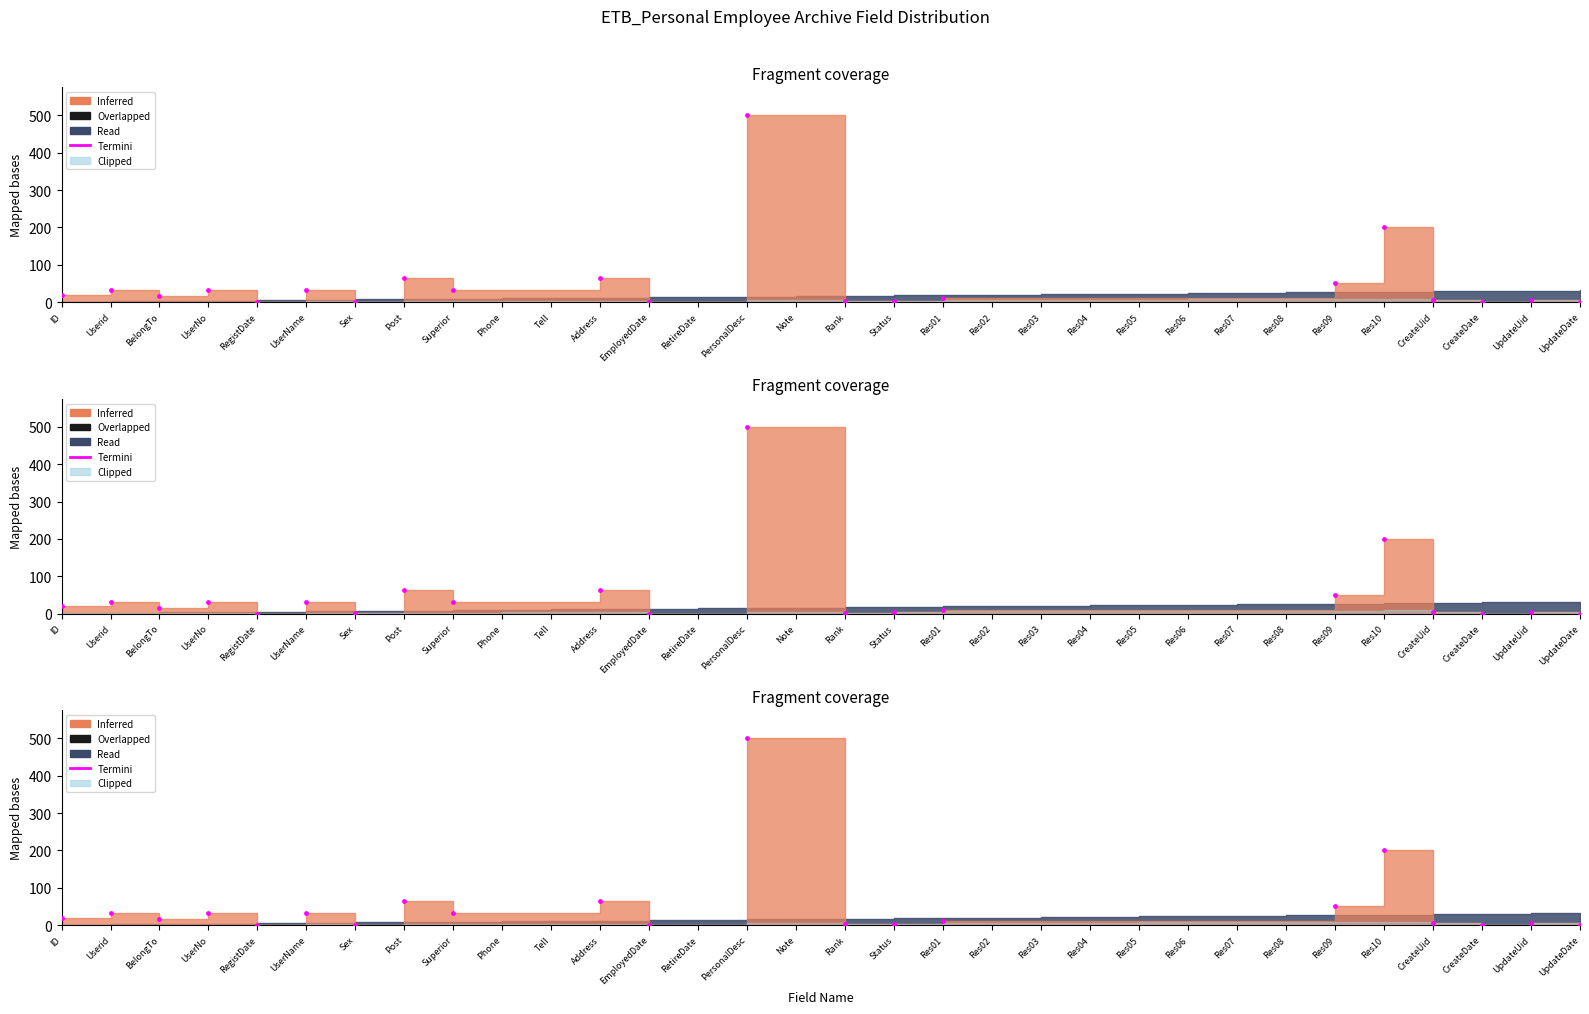

What is the change in value from UserName to UpdateUid?

-27